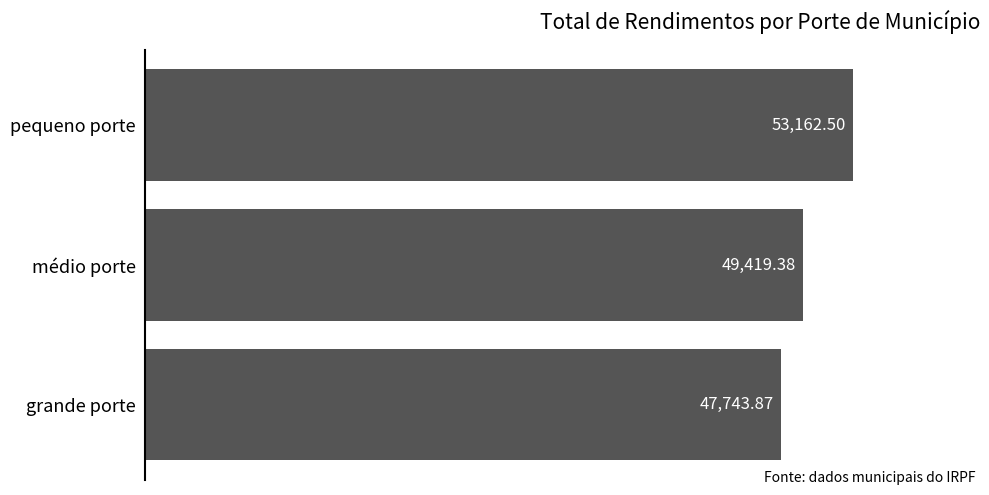

Between médio porte and pequeno porte, which is larger?

pequeno porte